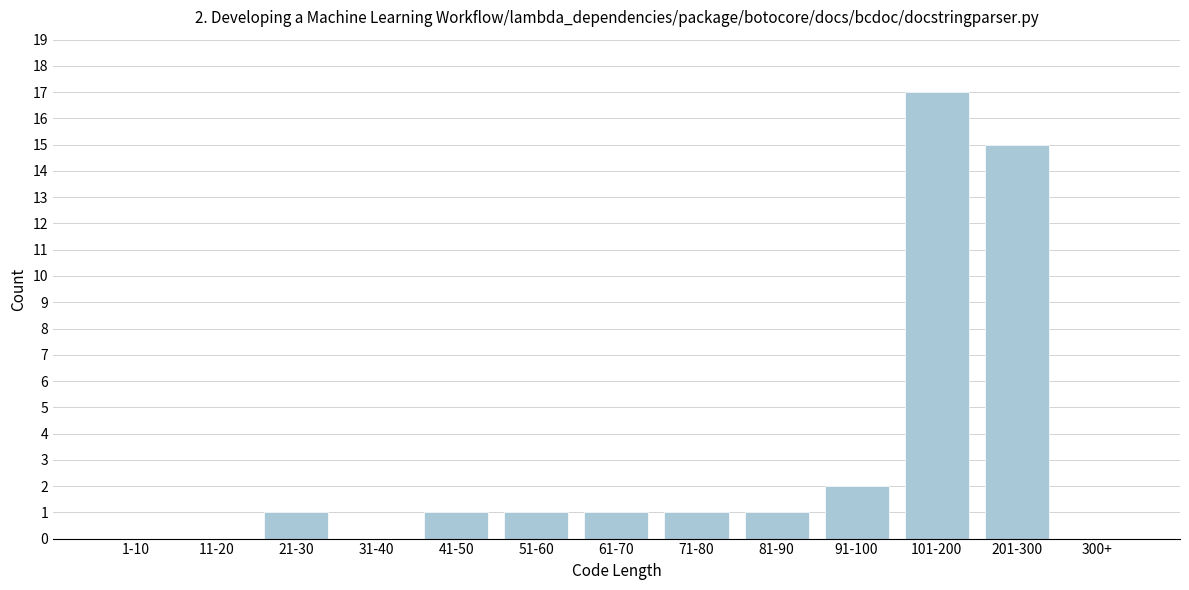

Reading right to left, what are all the values shown in this chart?

300+=0	201-300=15	101-200=17	91-100=2	81-90=1	71-80=1	61-70=1	51-60=1	41-50=1	31-40=0	21-30=1	11-20=0	1-10=0